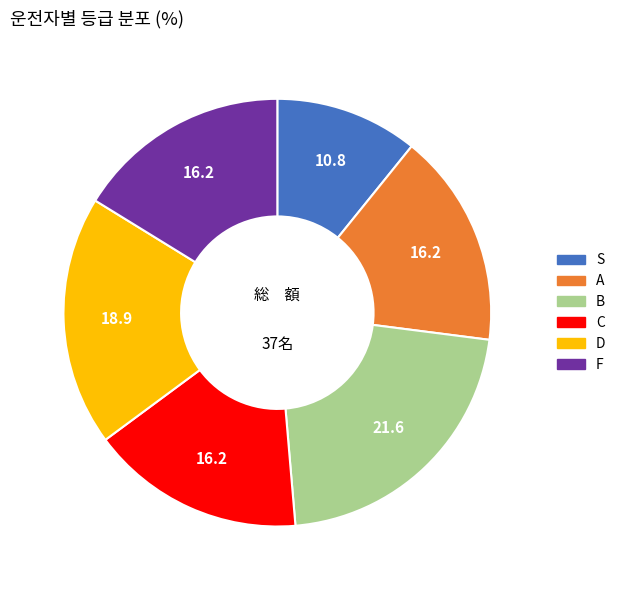

Does any single category account for the majority?

No